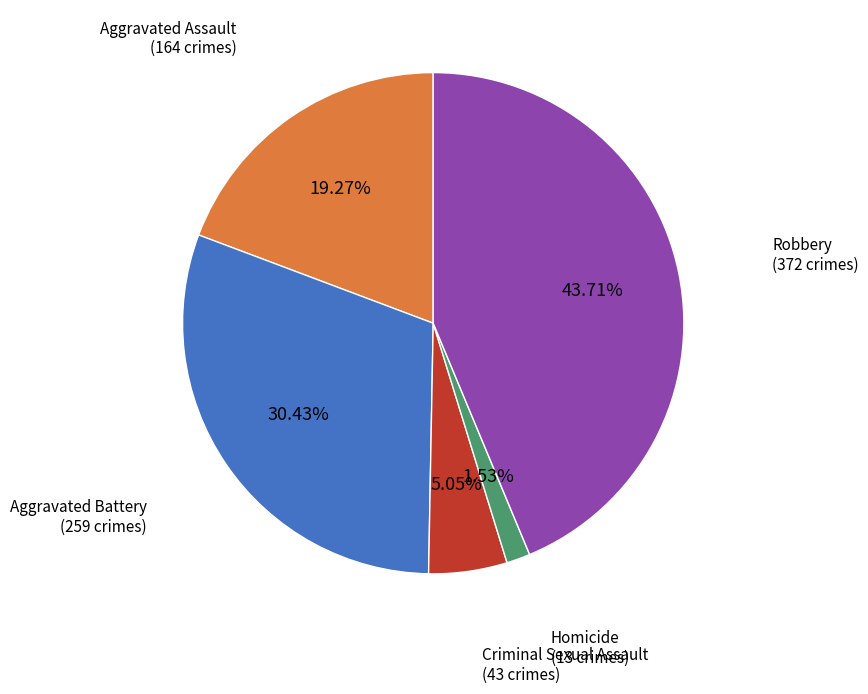

Does any single category account for the majority?

No